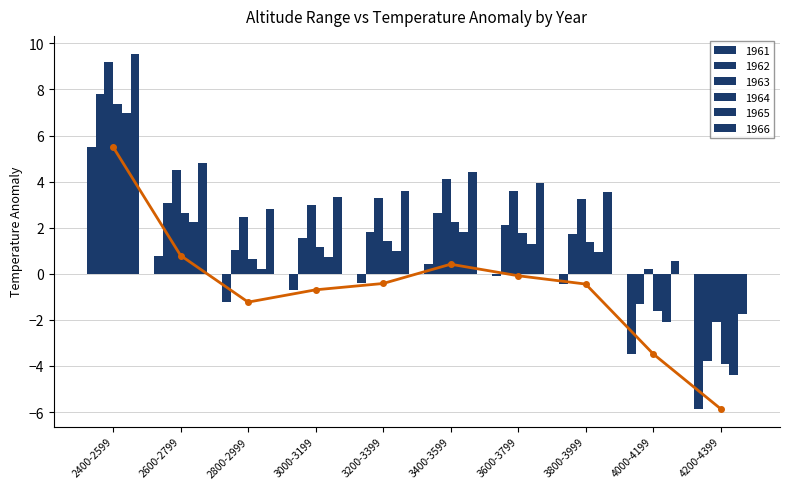

What is the value of the 1966 bar at the 2nd from the left?

4.8